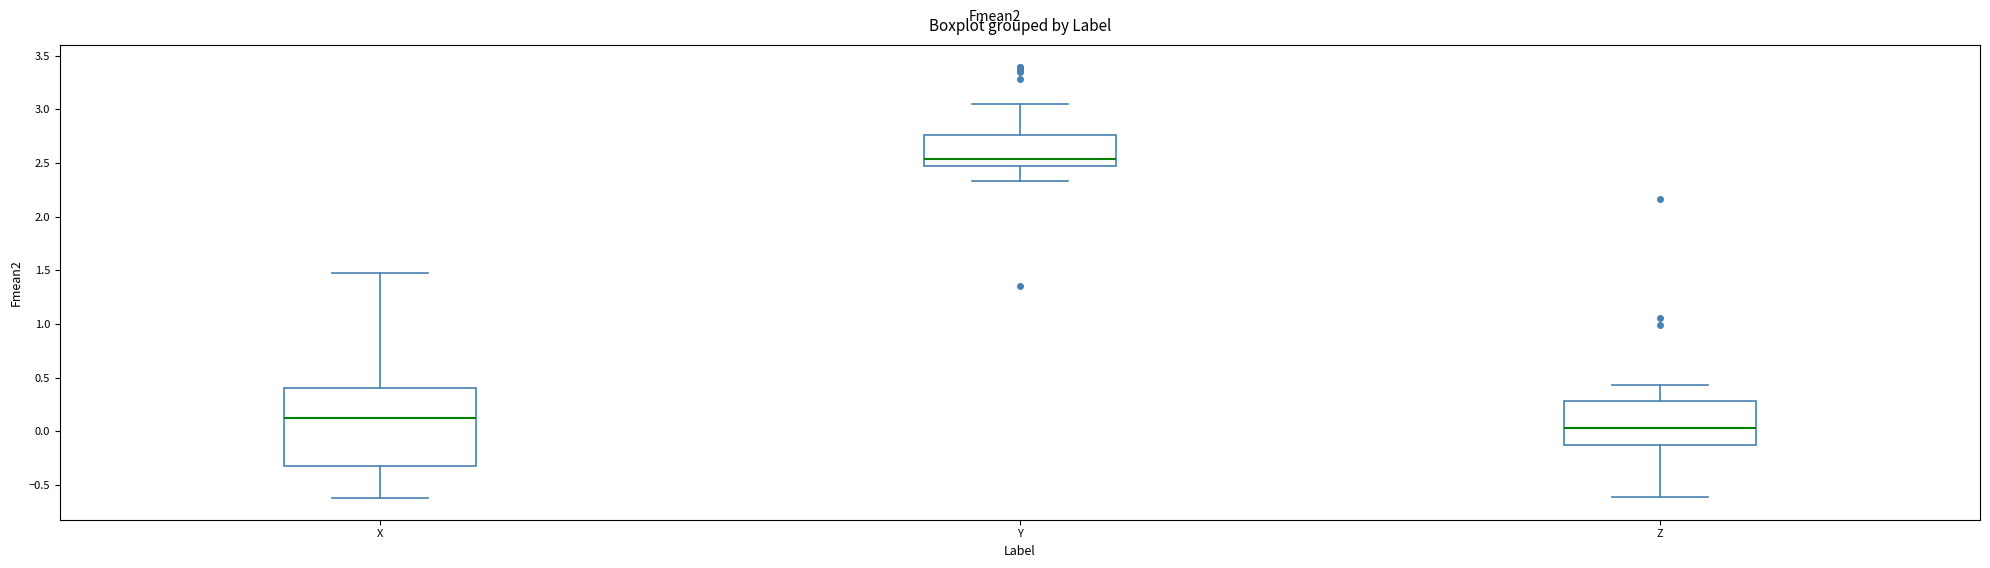

Where does the upper whisker of the box for Z end on the y-axis? The values are not printed on the chart, so give them approximately, as read against the axis.

0.45